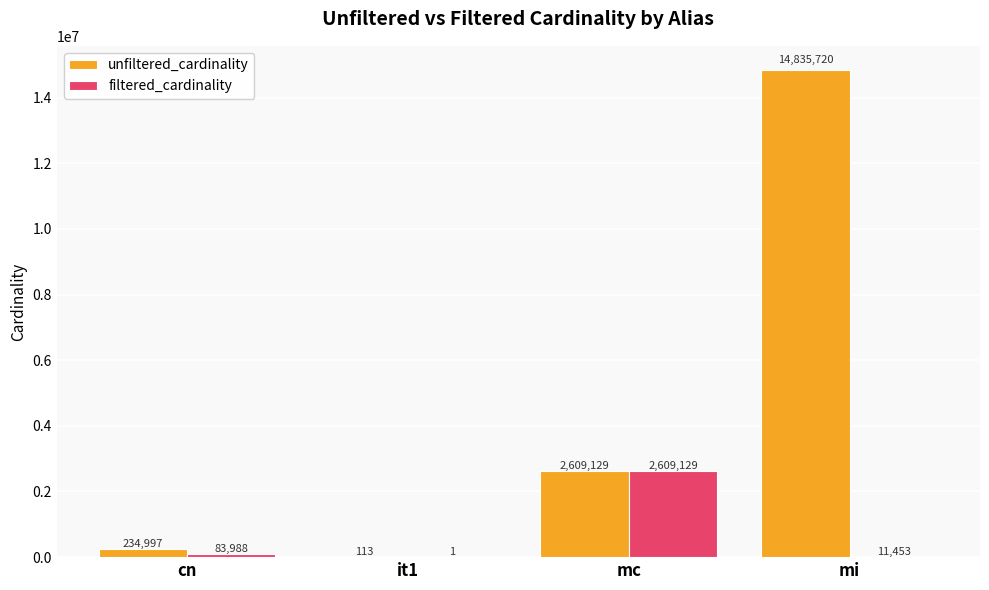

What is the difference between the filtered_cardinality values at cn and mi?

72535